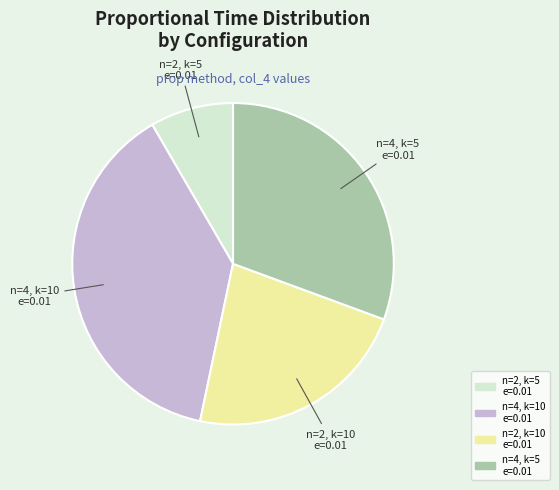

Does any single category account for the majority?

No